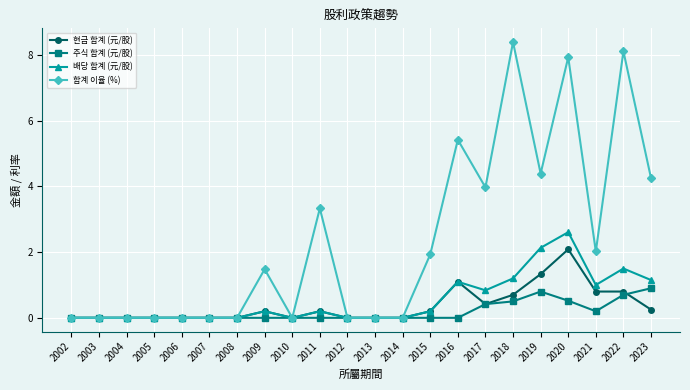

Which category has the highest value across all series?

2018